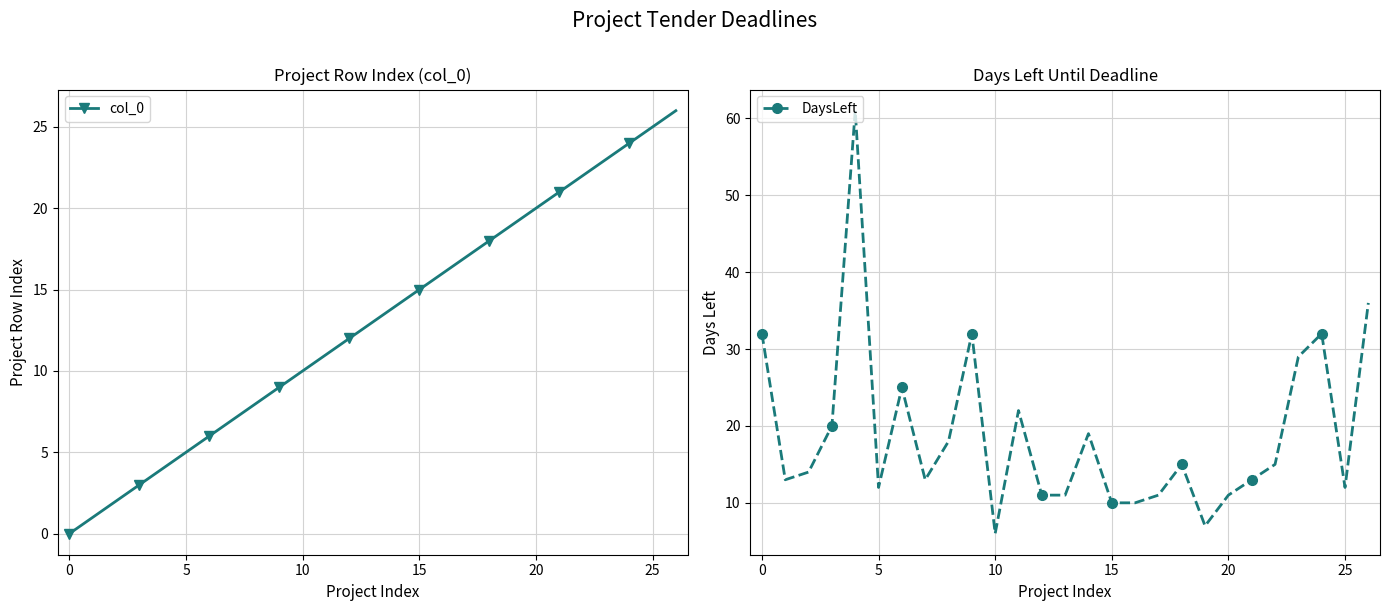

At 26, list the series in order from largest to smallest.

DaysLeft, col_0